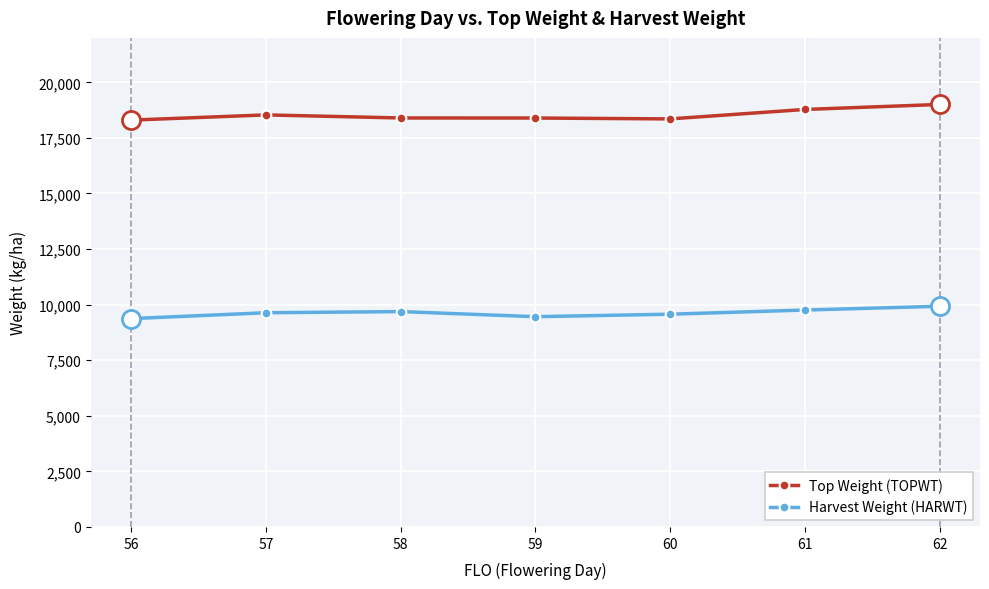

Rank the series by their maximum value, from highest to lowest.

Top Weight (TOPWT), Harvest Weight (HARWT)